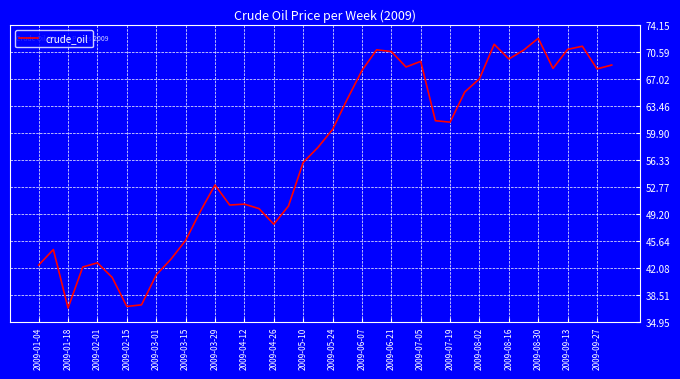

What is the minimum value shown in the chart?

36.7